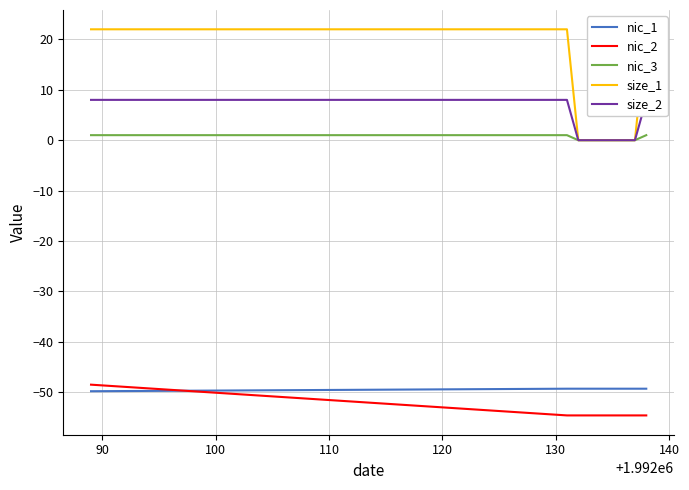

What is the maximum value for nic_1?

-49.3